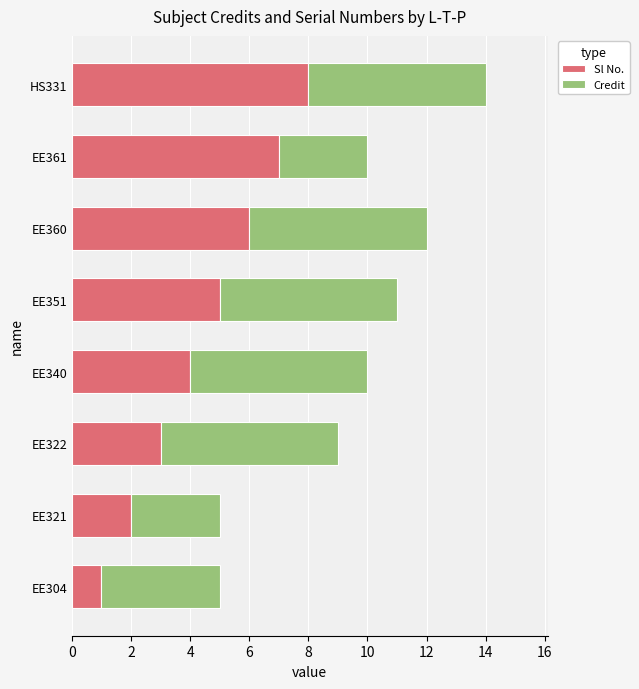

Which category has the lowest value in the Sl No. series?

EE304